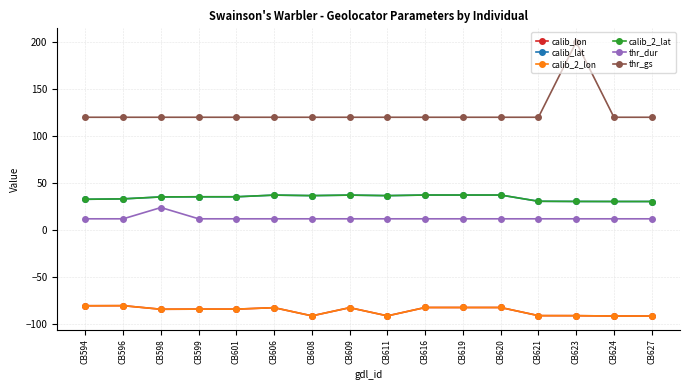

Between CB594 and CB619, which series saw the biggest shift?

calib_lat